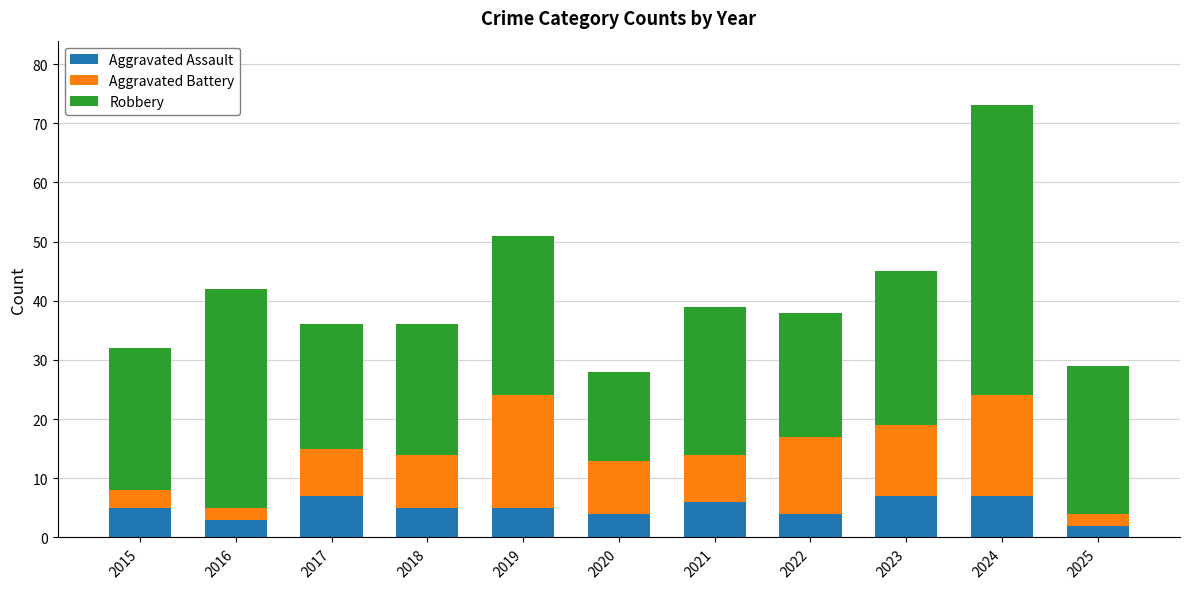

What is the maximum value for Aggravated Assault?

7